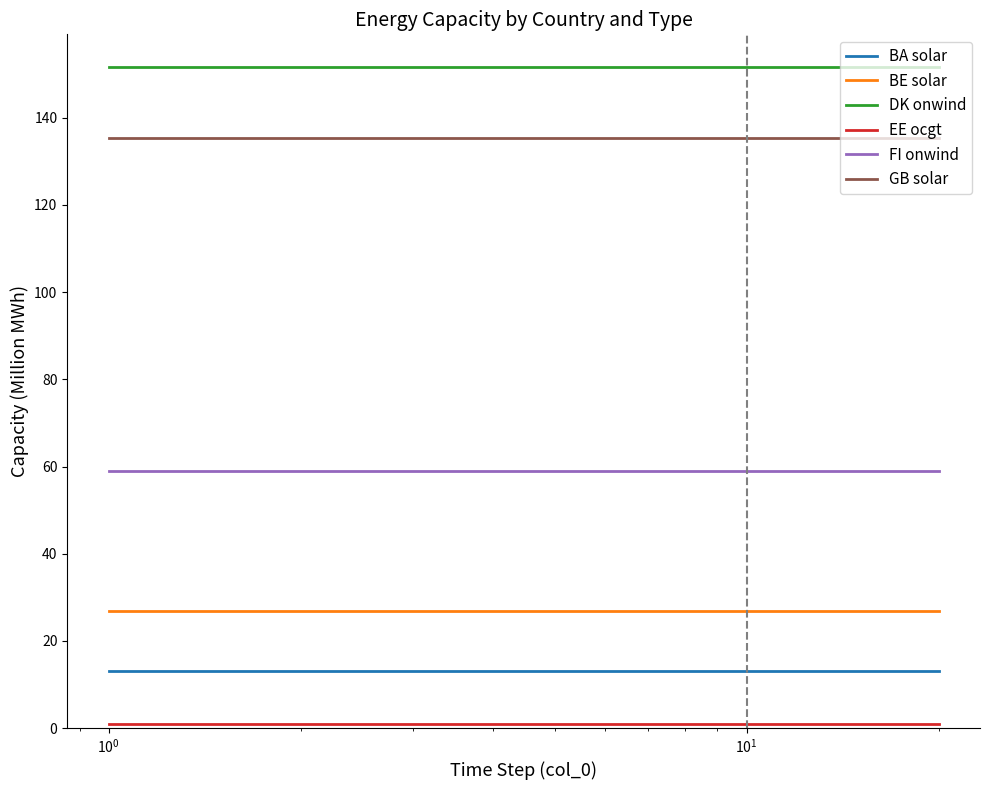

Which series has the largest total across all categories?

DK onwind